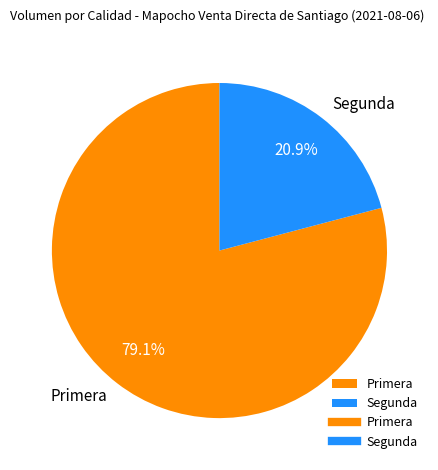

To the nearest percent, what percentage of the pie is Segunda?

21%